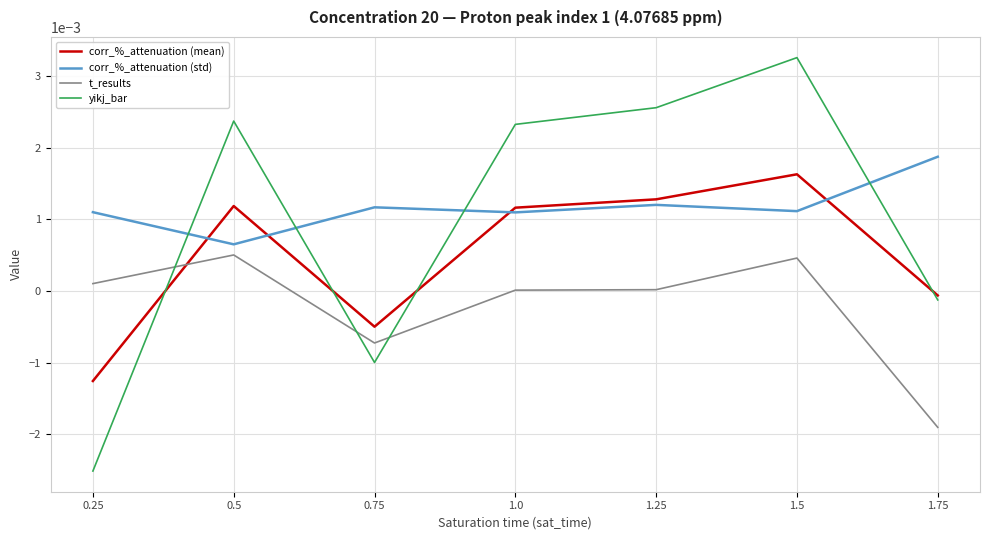

The value of t_results at 1.75 is -0.0. True or false?

True